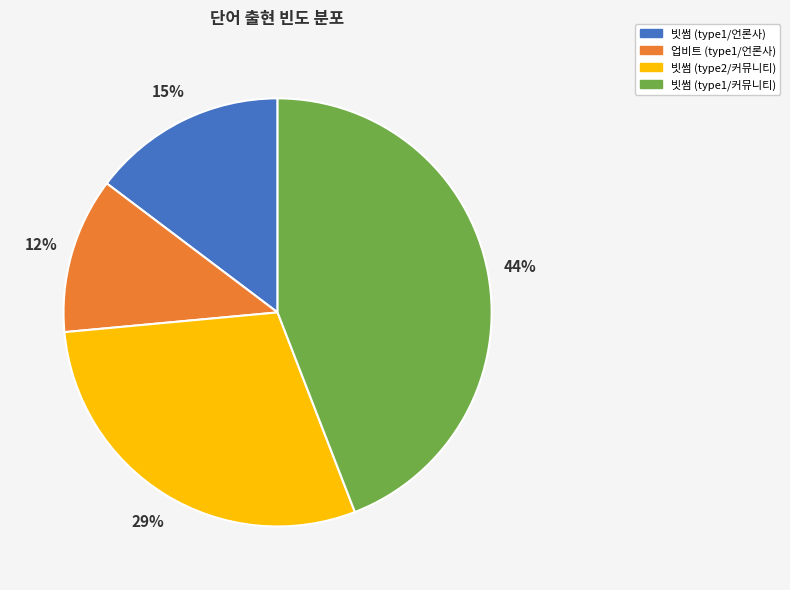

Does any single category account for the majority?

No